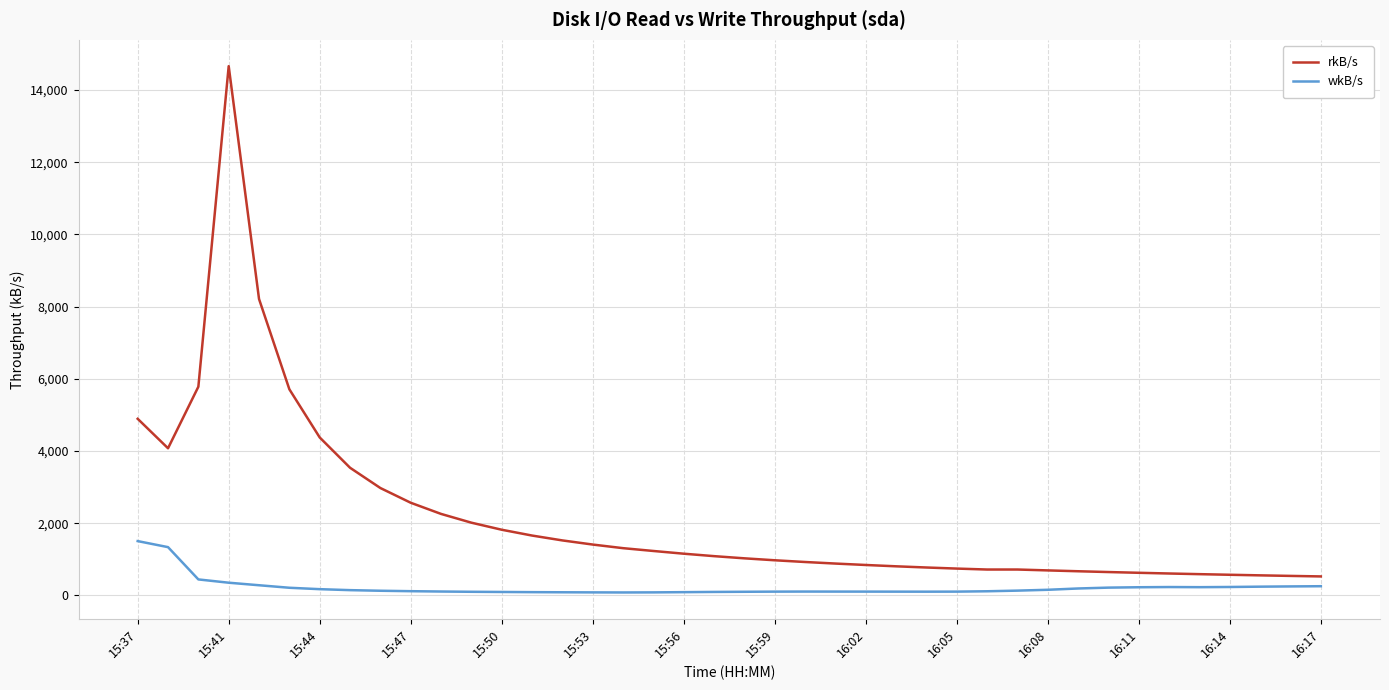

How many lines are shown in the chart?

2